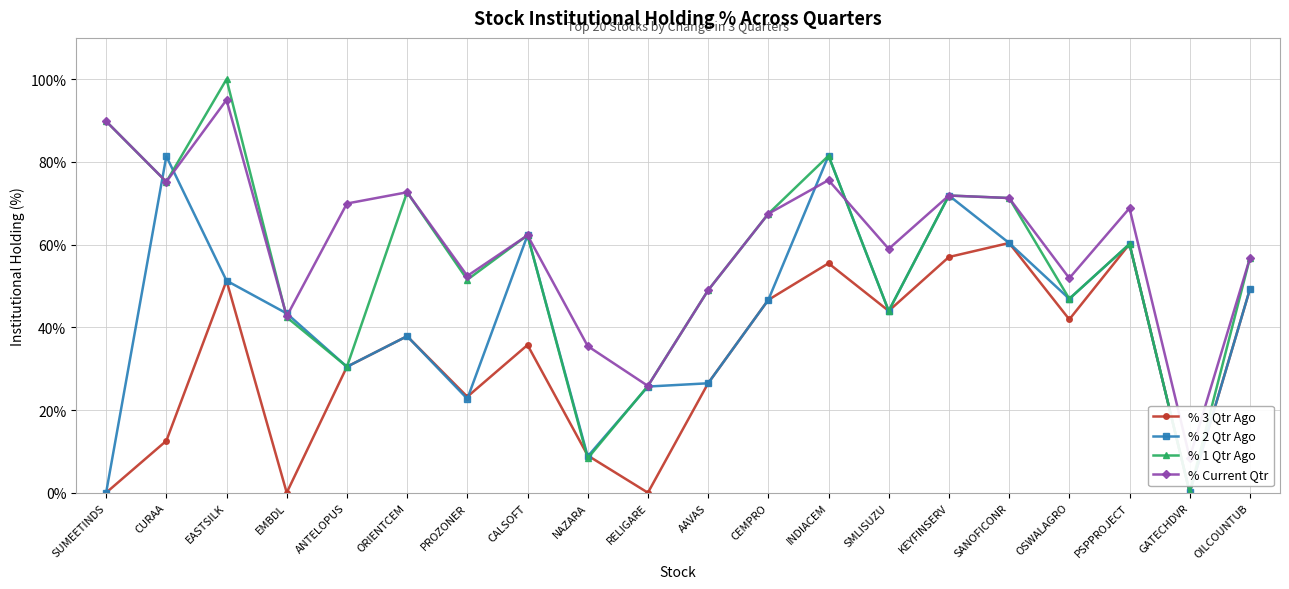

How many values in % 2 Qtr Ago are above zero?

19